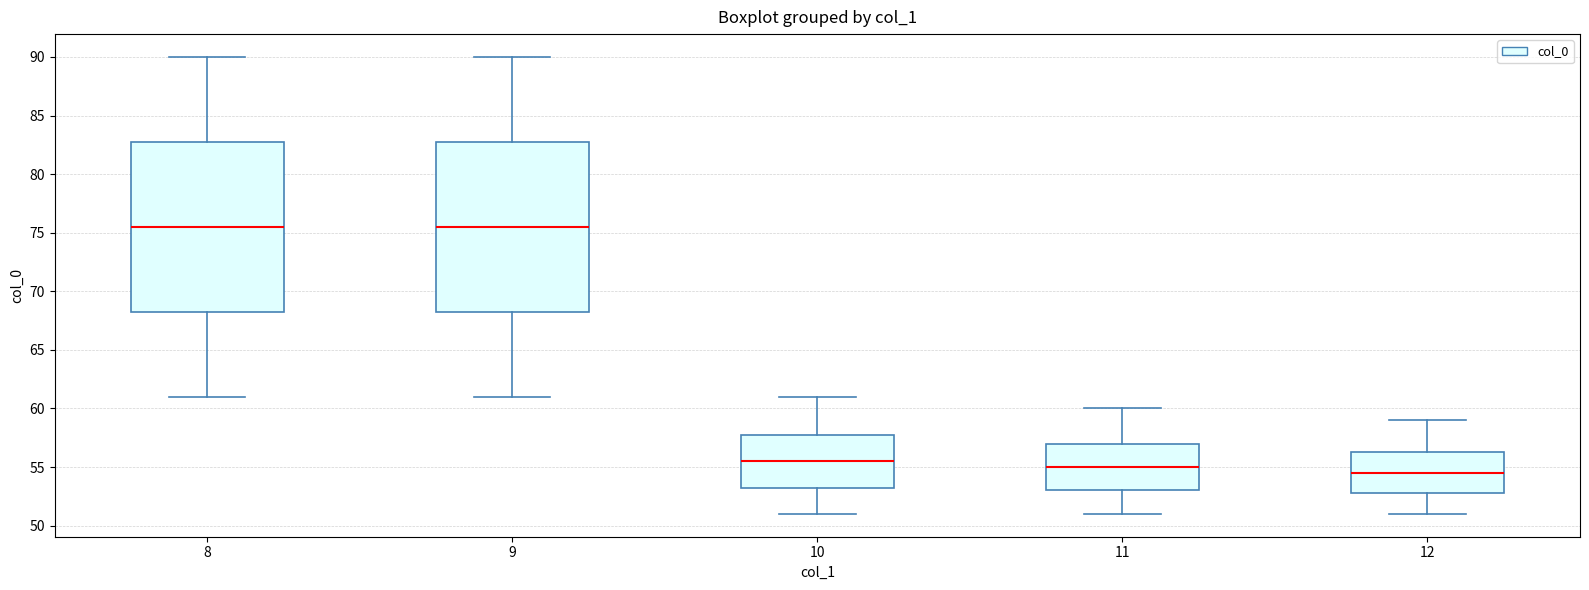

Reading left to right, read every box against the y-axis: the position of its median line, the range the box covers, and the ends of its whiskers. The values are not printed on the chart, so give them approximately, as read against the axis.

8: median 75.5, box 68.5 to 83.0, whiskers 61.0 to 90.0
9: median 75.5, box 68.5 to 83.0, whiskers 61.0 to 90.0
10: median 55.5, box 53.5 to 58.0, whiskers 51.0 to 61.0
11: median 55.0, box 53.0 to 57.0, whiskers 51.0 to 60.0
12: median 54.5, box 53.0 to 56.5, whiskers 51.0 to 59.0